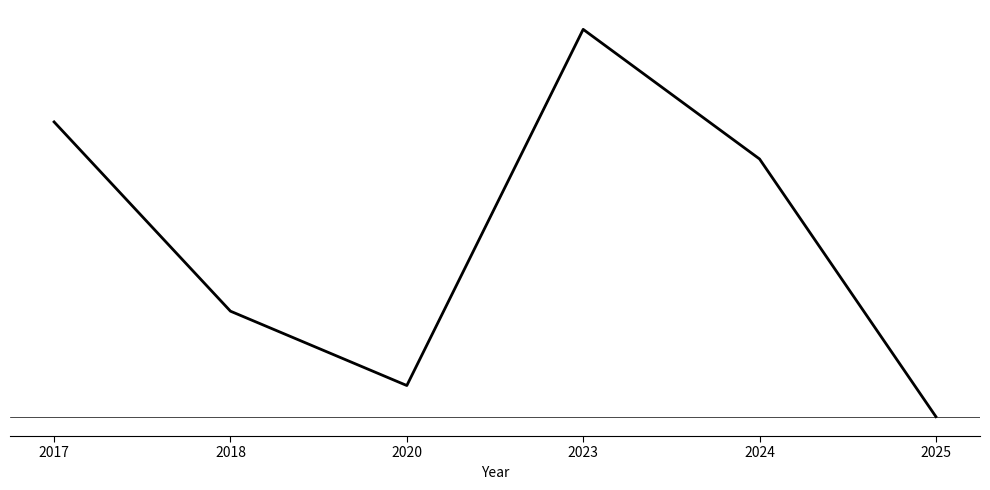

Is this an area chart (filled region under the line)?

No